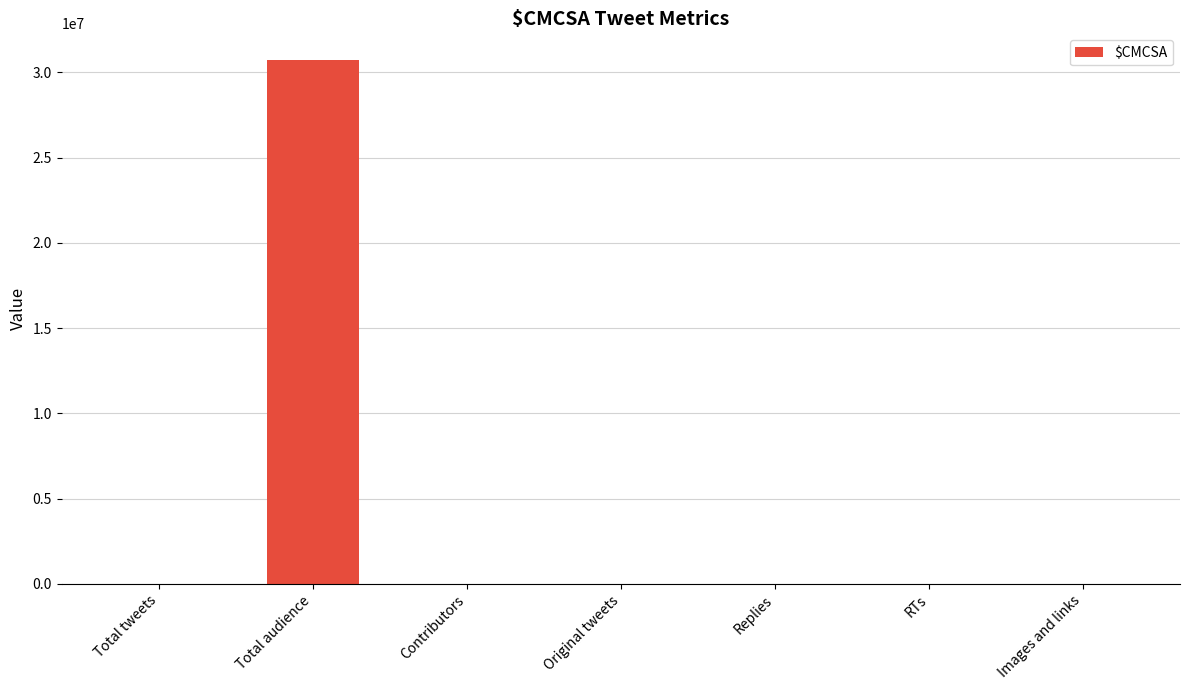

What is the maximum value shown in the chart?

30756788